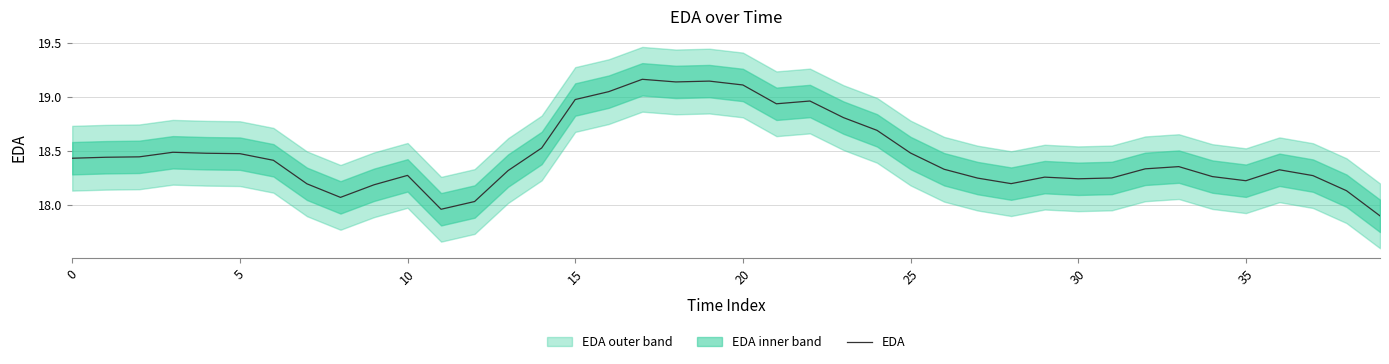

The value of EDA at 15 is 8.2. True or false?

False